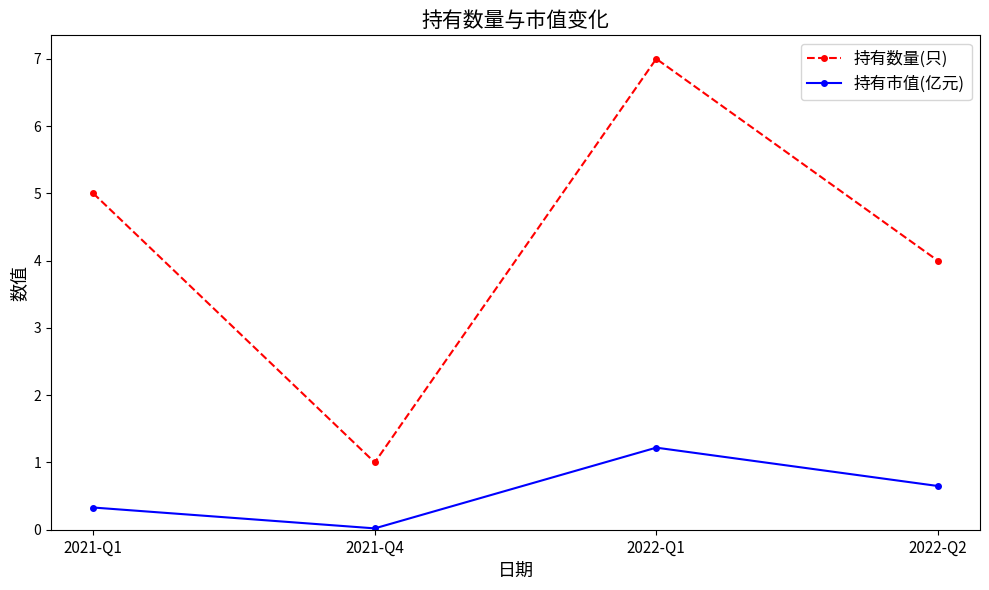

Where is 持有数量(只) nearest to the value 4?

2022-Q2